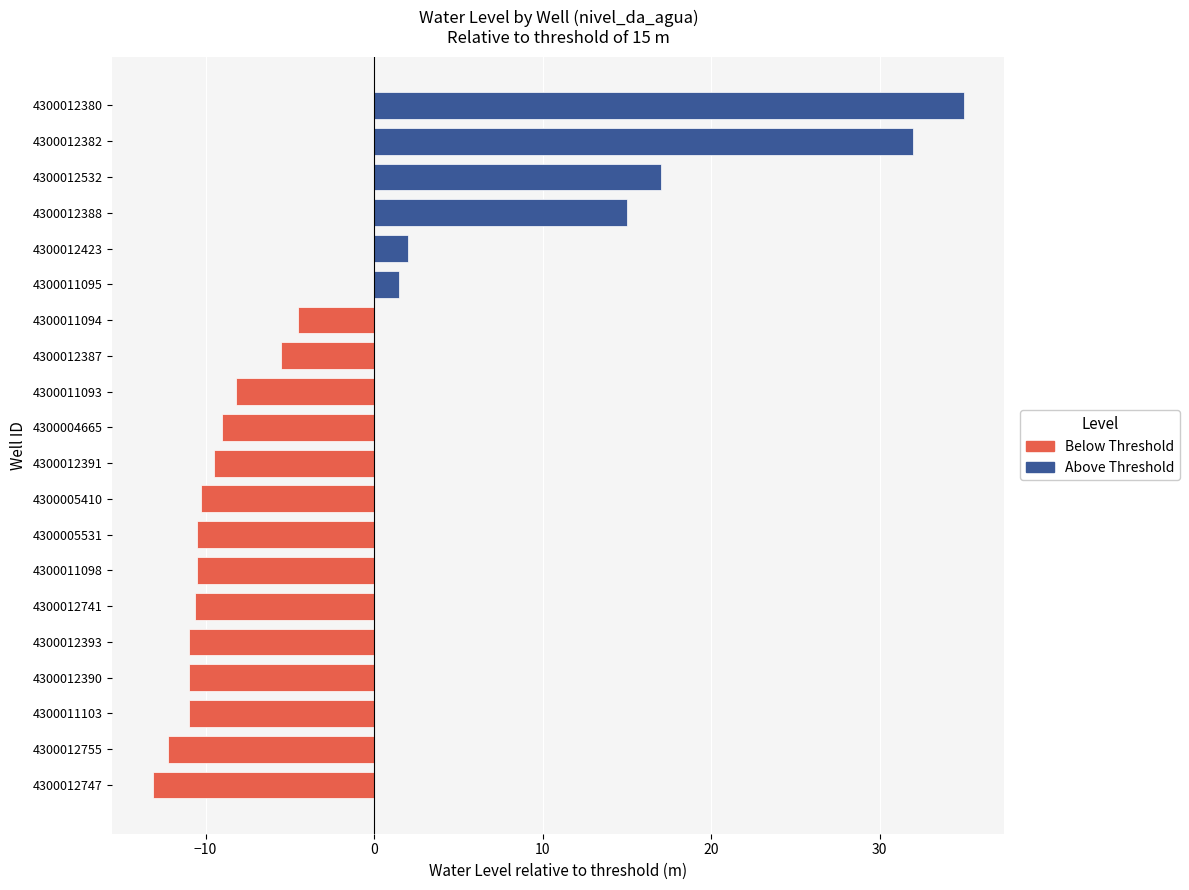

What is the change in value from 4300011098 to 4300011093?

+2.3